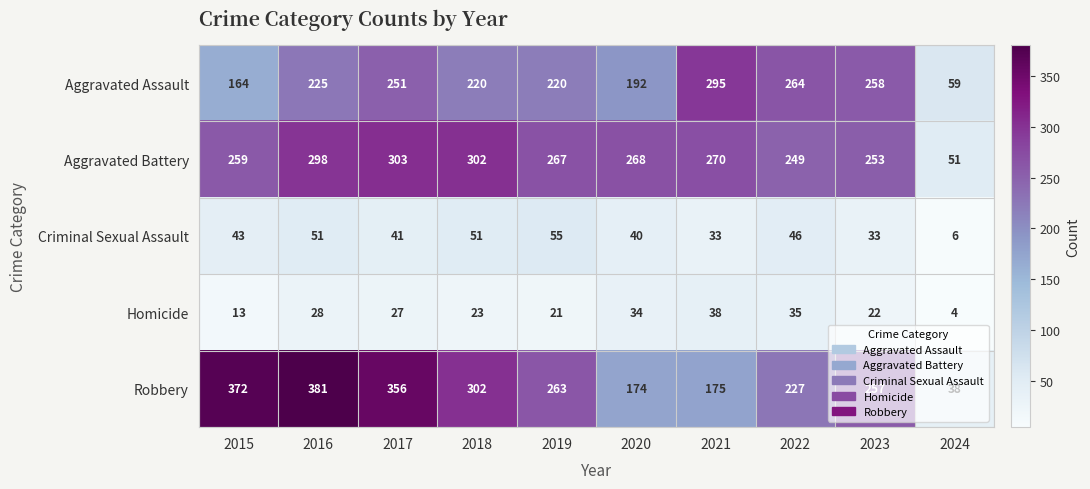

What value does the Aggravated Assault series have at 2018?

220